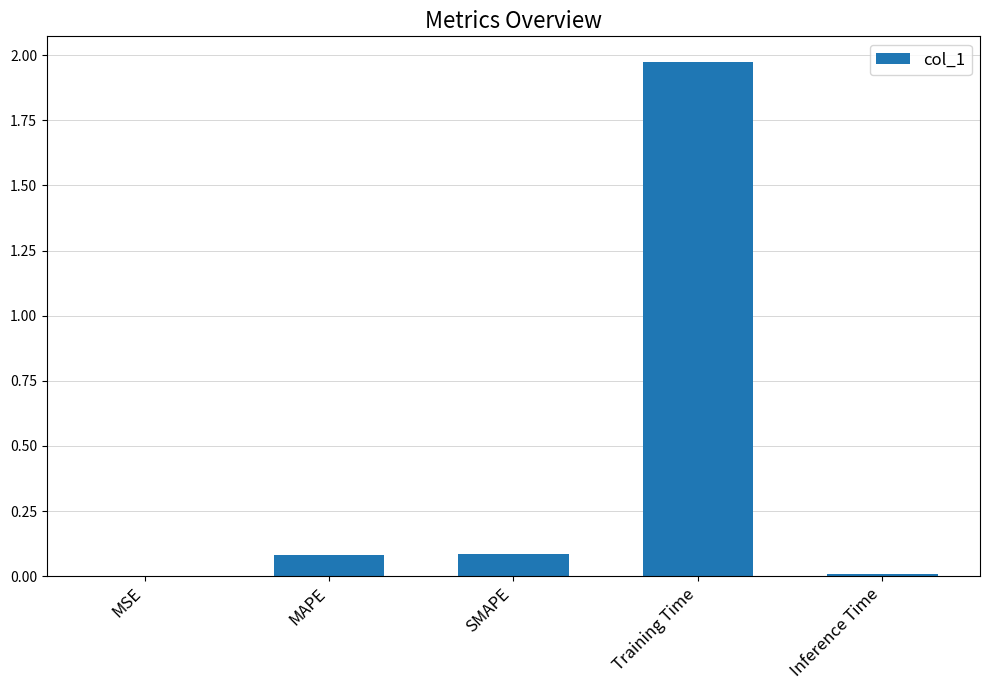

Are the bars grouped side by side (vs. stacked)?

No